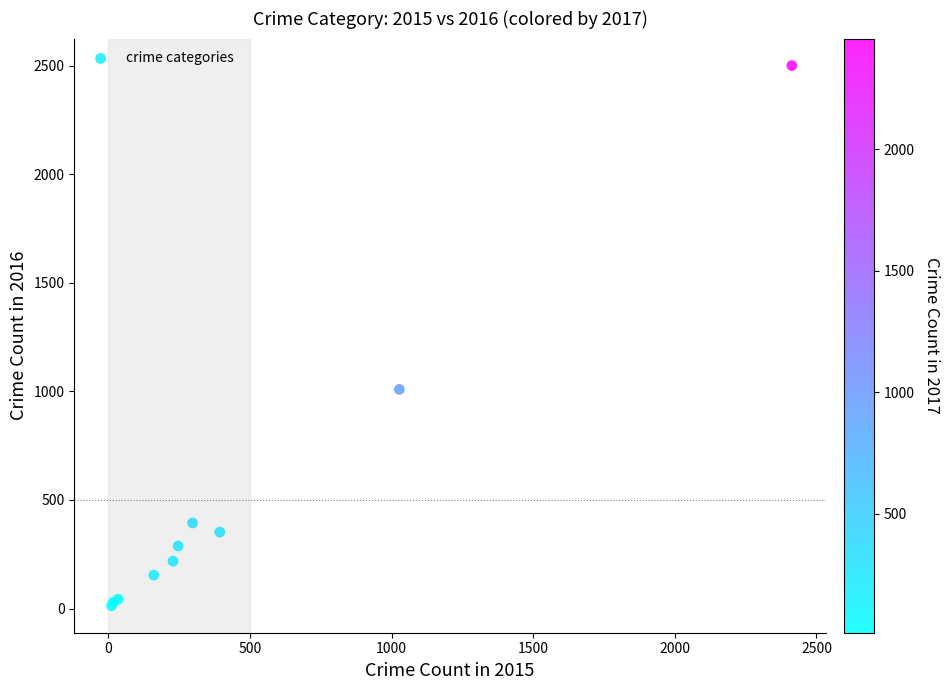

What Y value in the scatter plot is closest to 1256?

1009